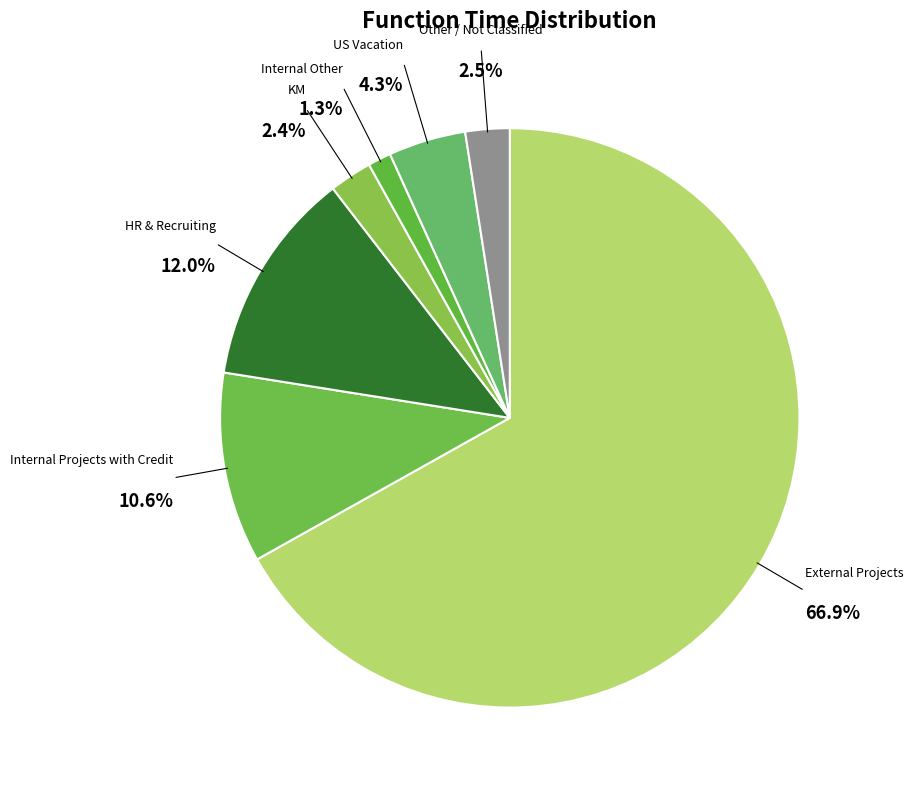

Which has a higher value, HR & Recruiting or Other / Not Classified?

HR & Recruiting